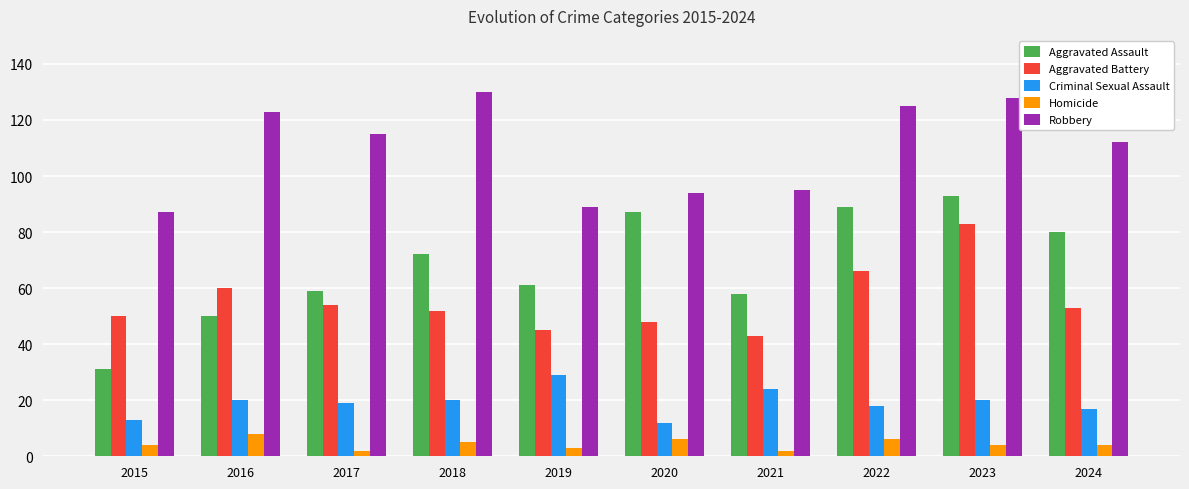

How many distinct data groups are displayed?

5